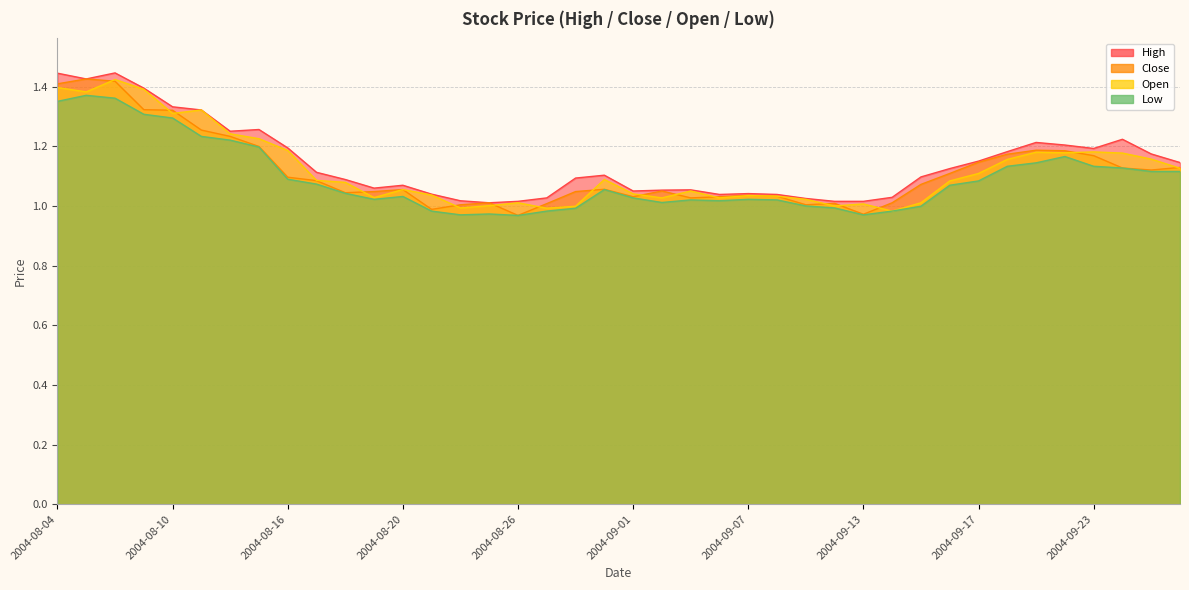

What is the smallest value displayed?

1.0